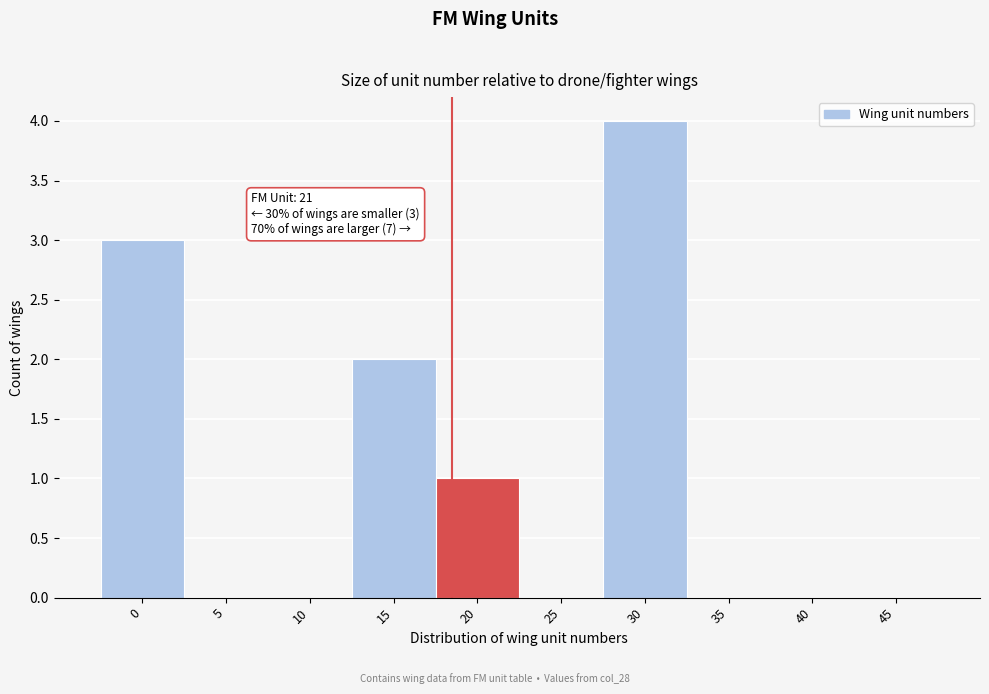

Reading right to left, transcribe all the data shown in this chart.

45=0	40=0	35=0	30=4	25=0	20=1	15=2	10=0	5=0	0=3